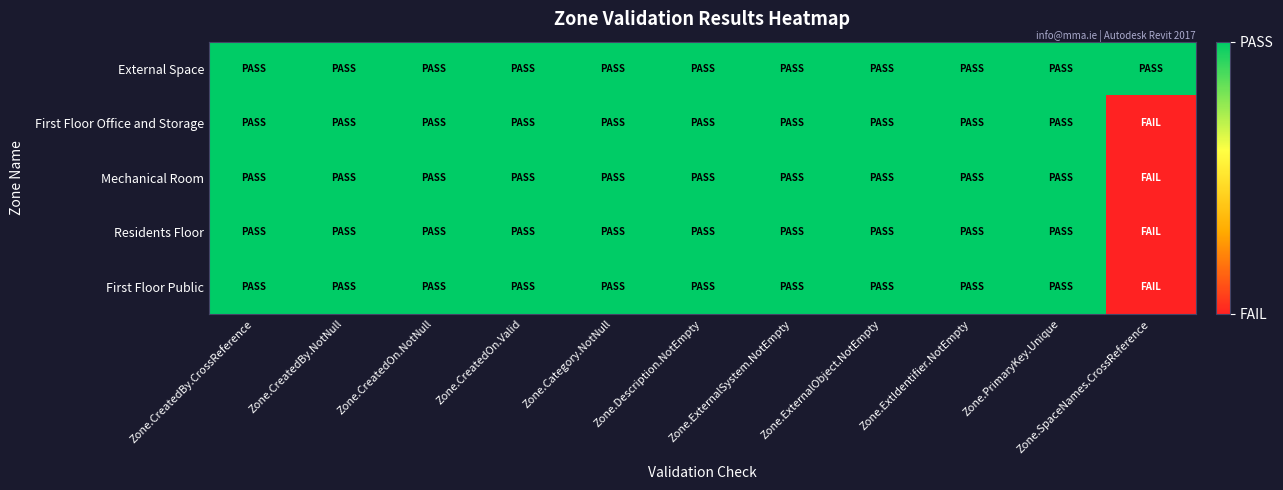

What is the maximum value shown in the chart?

1